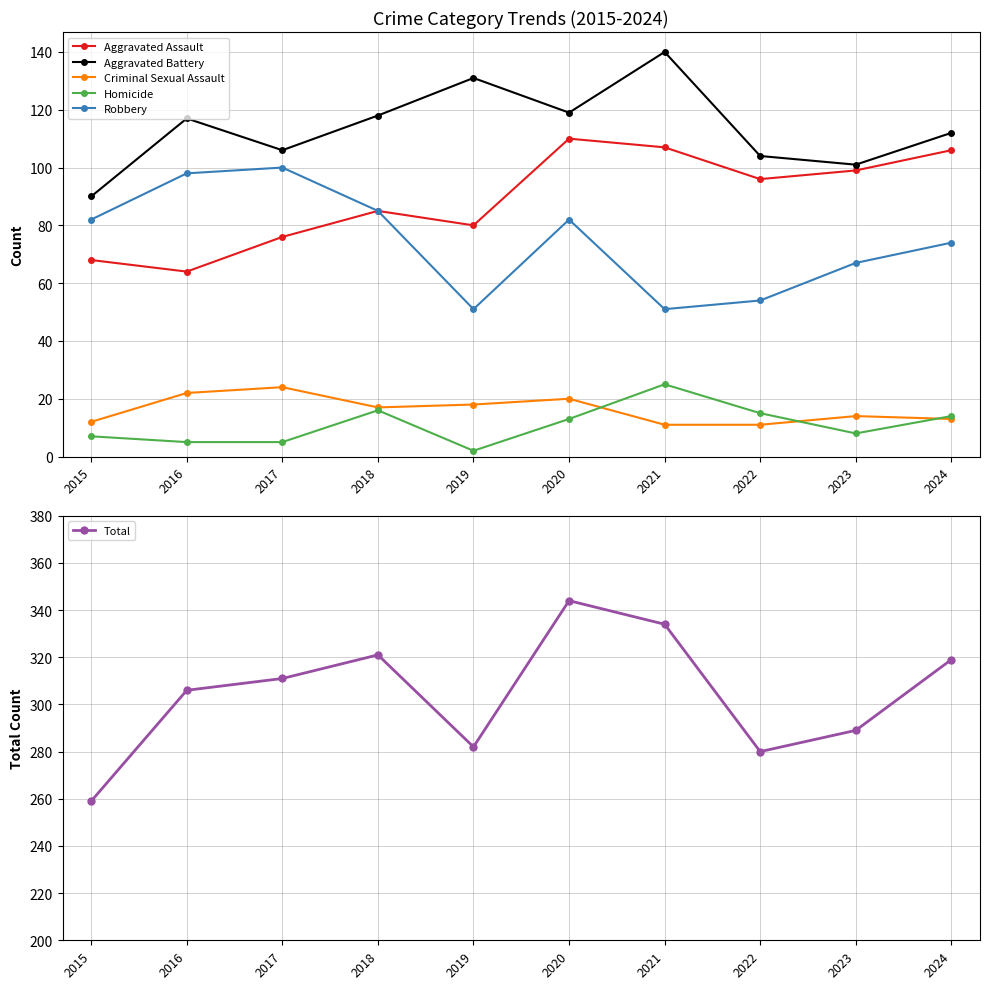

What is the greatest value displayed?

344